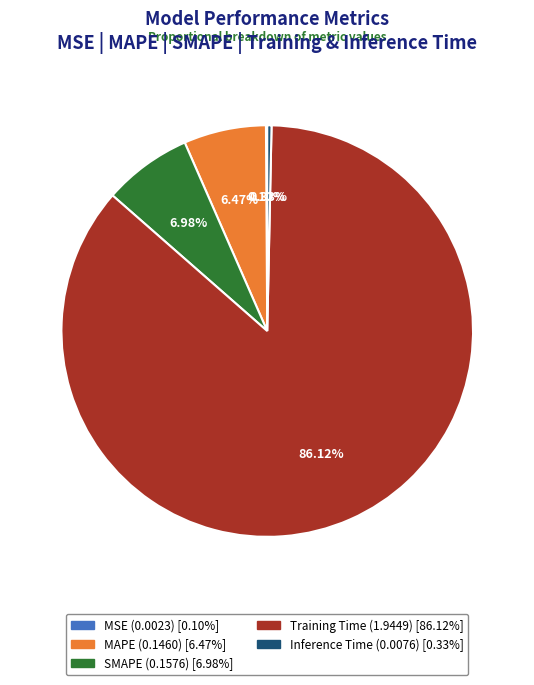

Is there a majority slice in this chart?

Yes